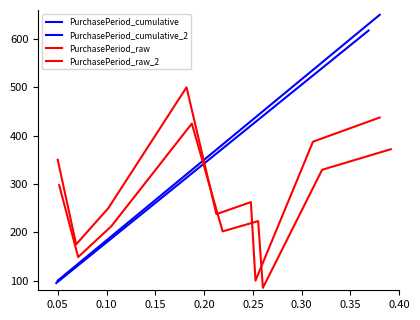

What is the smallest value displayed?

85.0